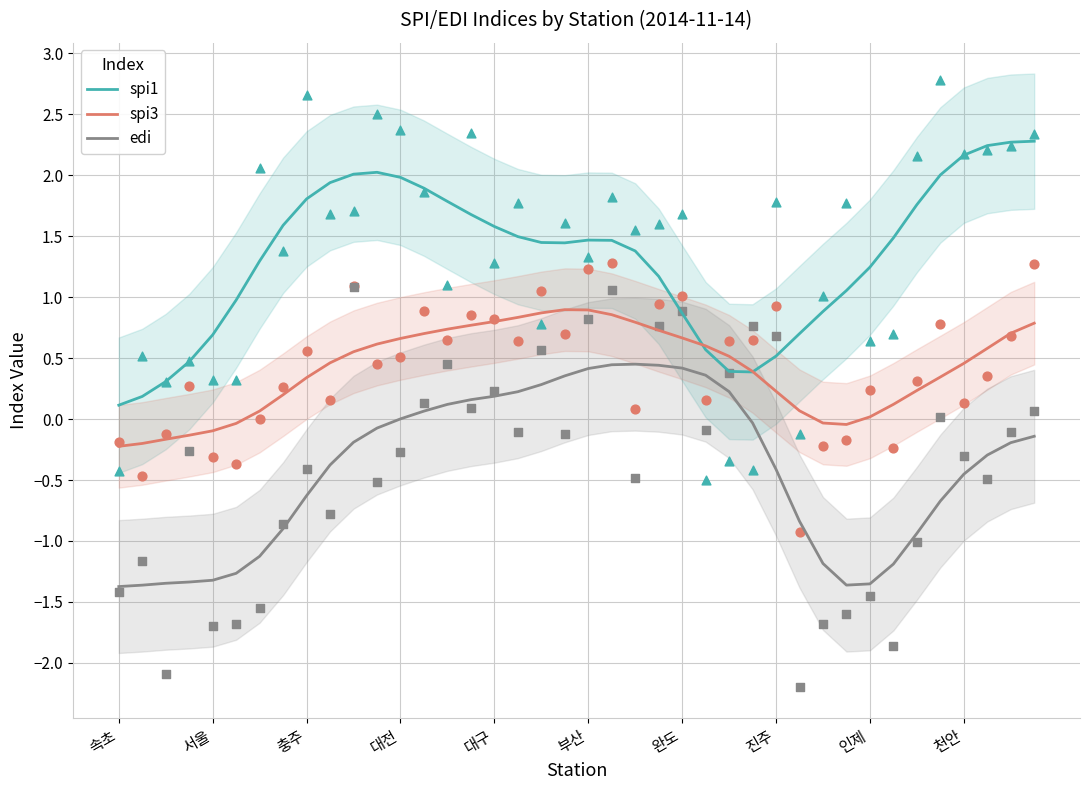

Which series has the widest spread of Y values?

spi1